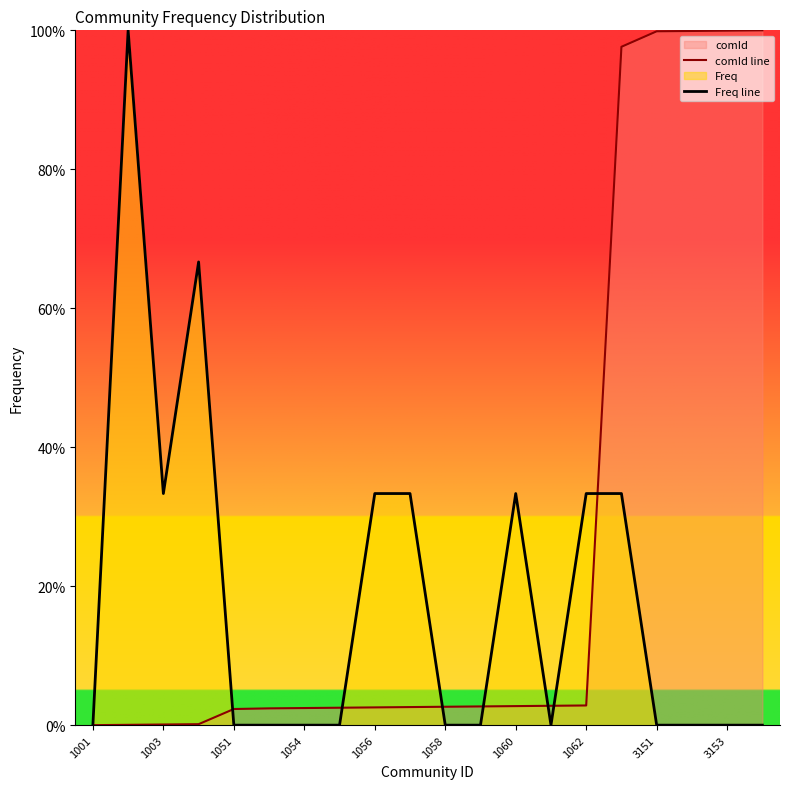

The comId line series shows 2.6 at 1056. True or false?

True